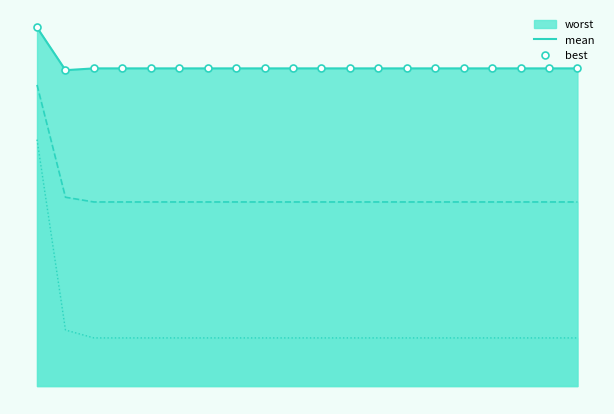

Is it true that mean equals 3.5 at 11?

False